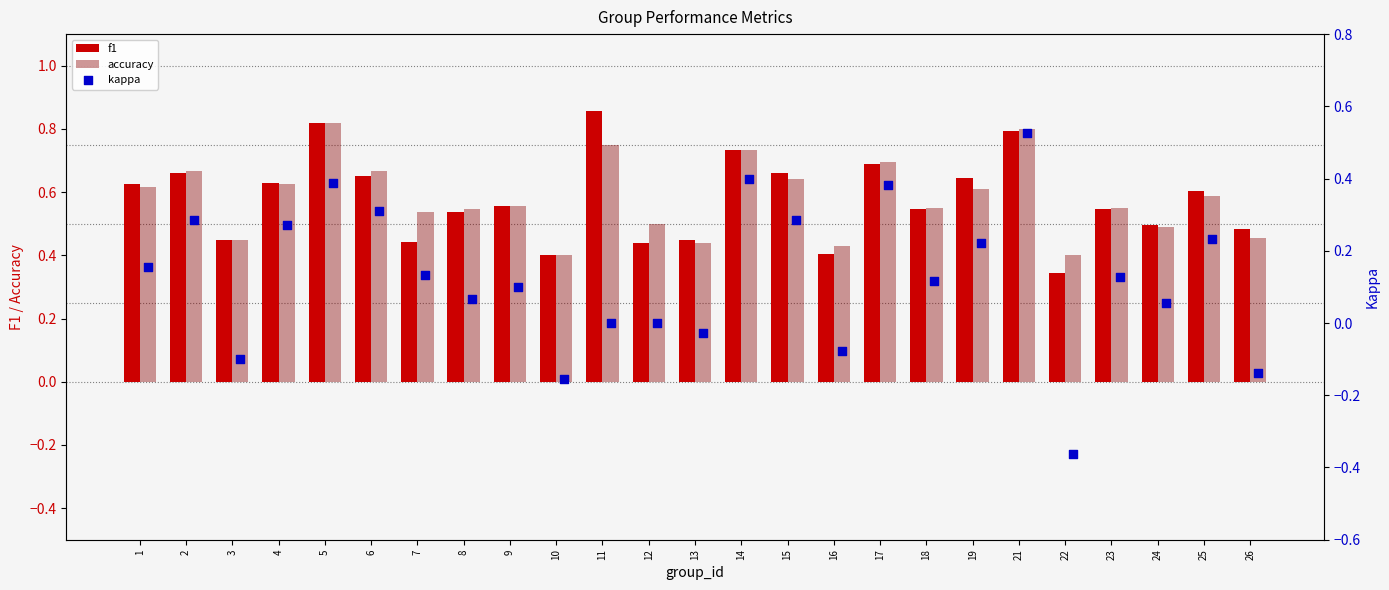

Which series contains the highest Y value?

f1